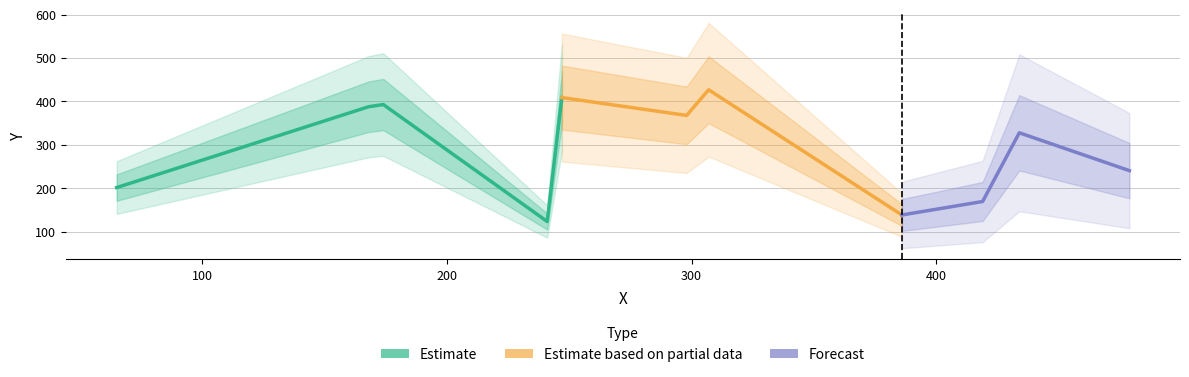

What is the smallest value displayed?

124